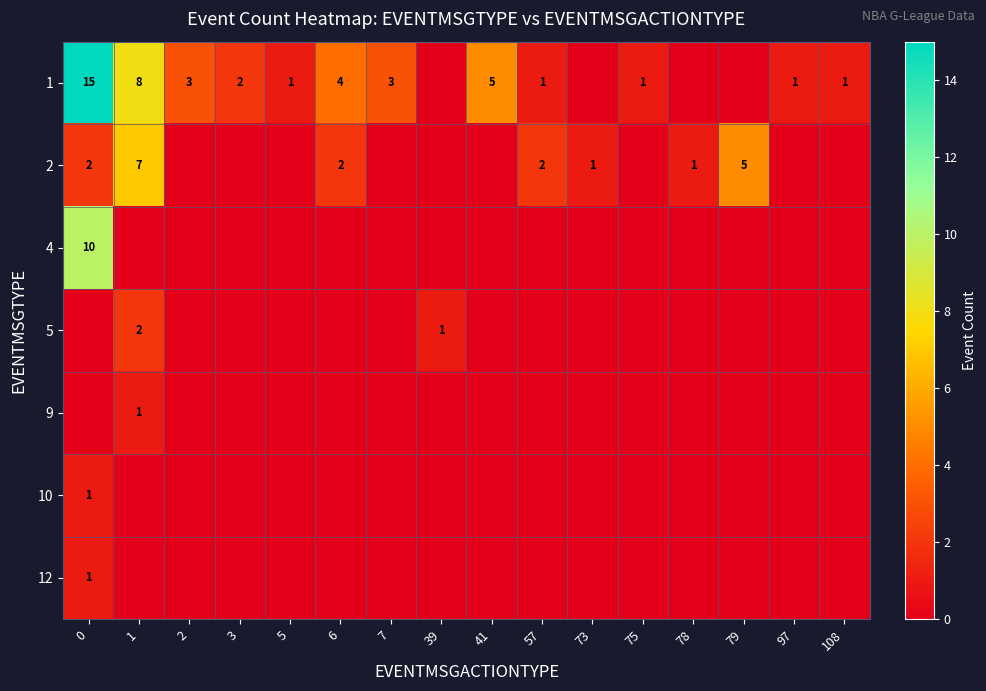

True or false: 9 has a value of 1 at 1.

True